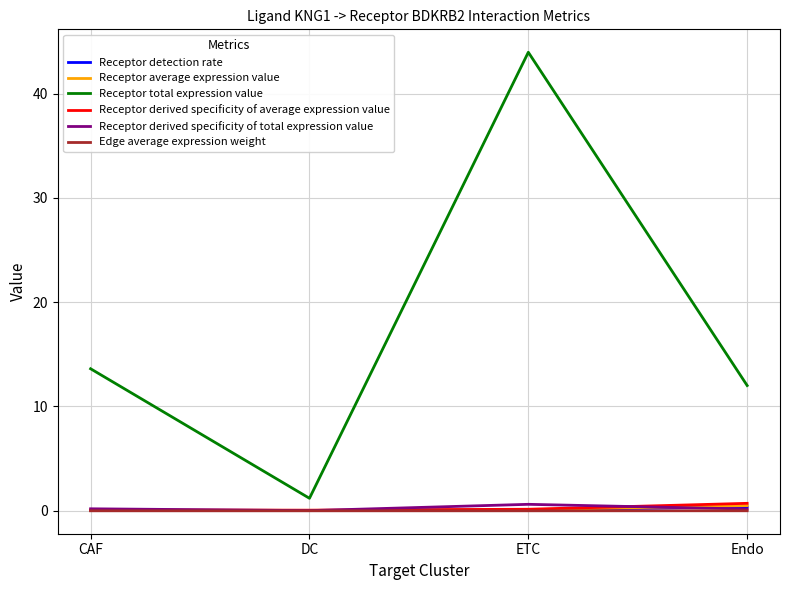

The value of Receptor total expression value at Endo is 12.0. True or false?

True